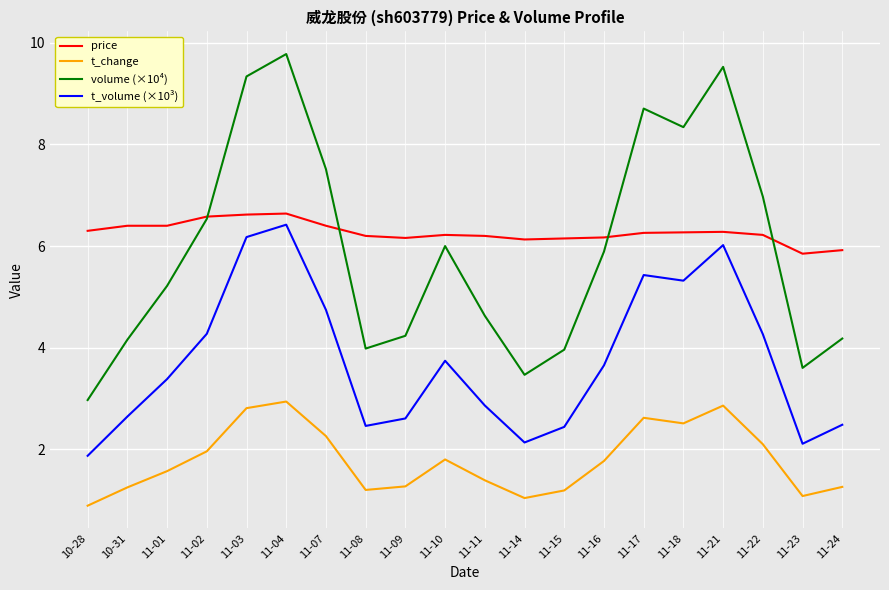

What position from the right is 11-17?

6